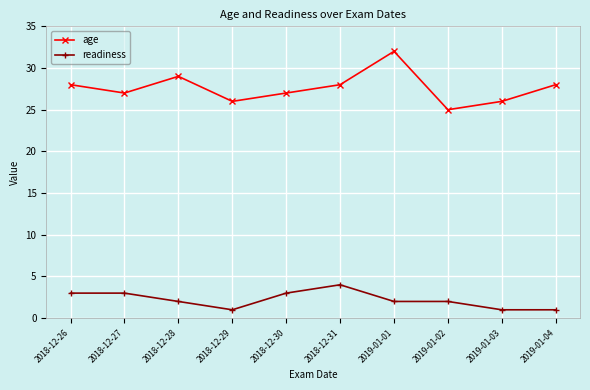

Rank the series by their maximum value, from highest to lowest.

age, readiness